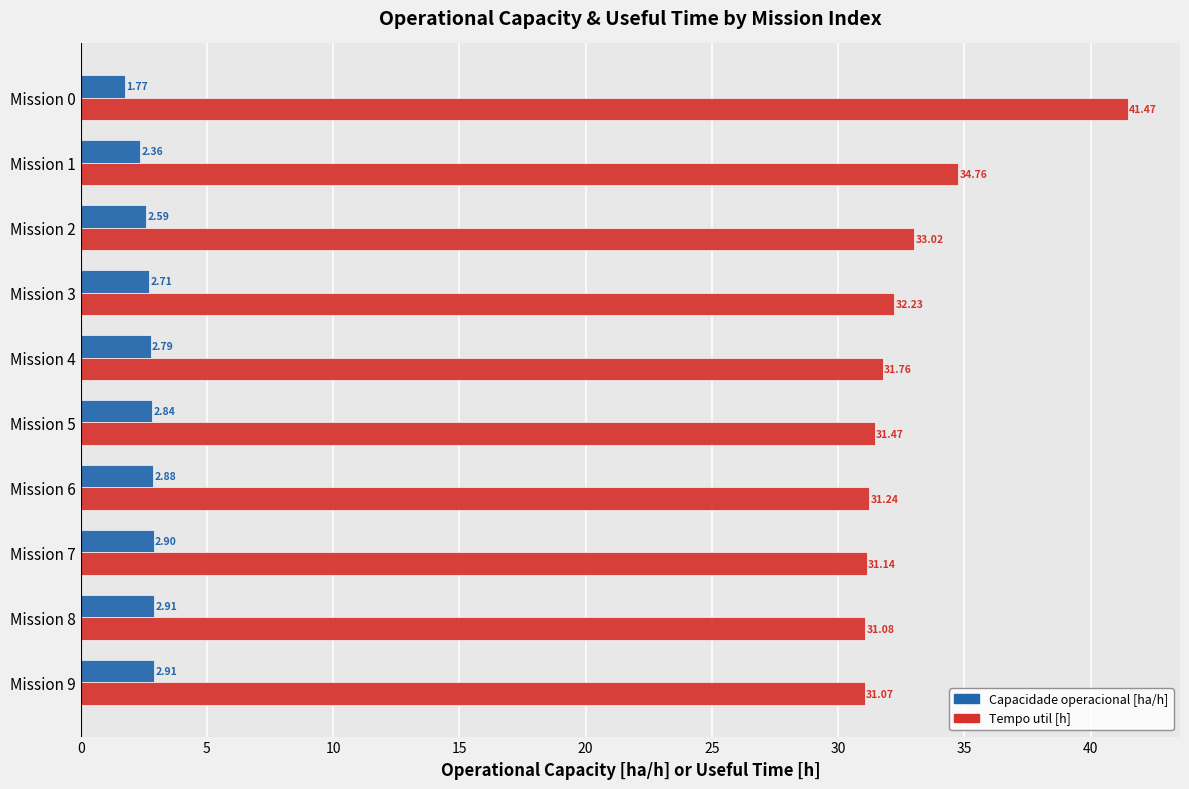

What are all the series names shown in the legend?

Capacidade operacional [ha/h], Tempo util [h]